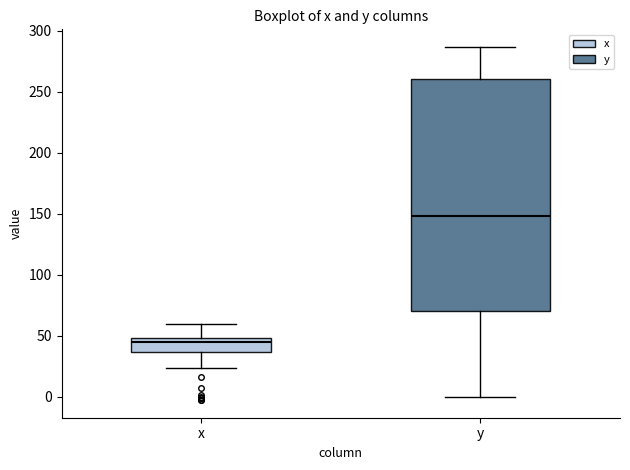

Which box has the highest median line?

y